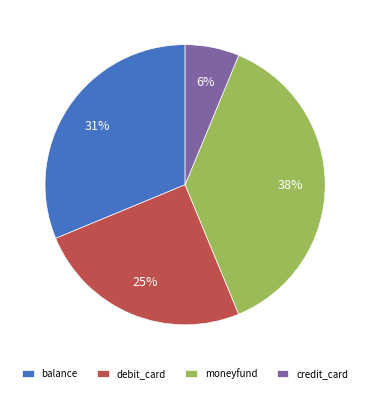

Which category has the biggest portion of the pie?

moneyfund